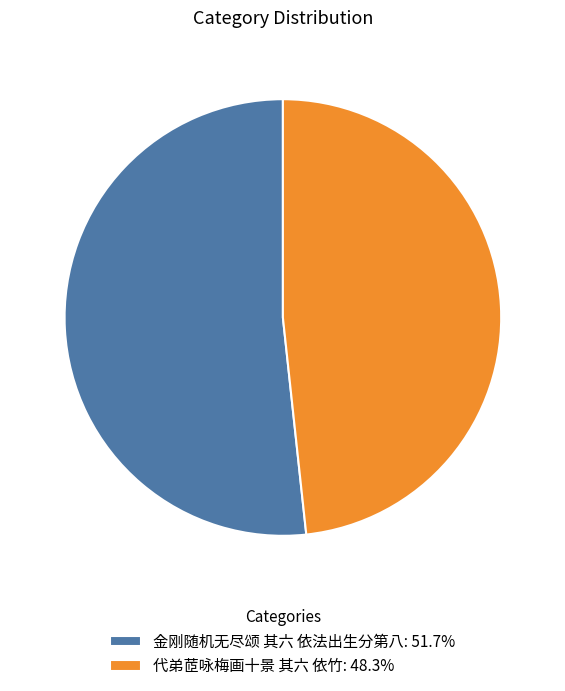

Do 金刚随机无尽颂 其六 依法出生分第八: 51.7% and 代弟茝咏梅画十景 其六 依竹: 48.3% together represent more than half of the pie?

Yes